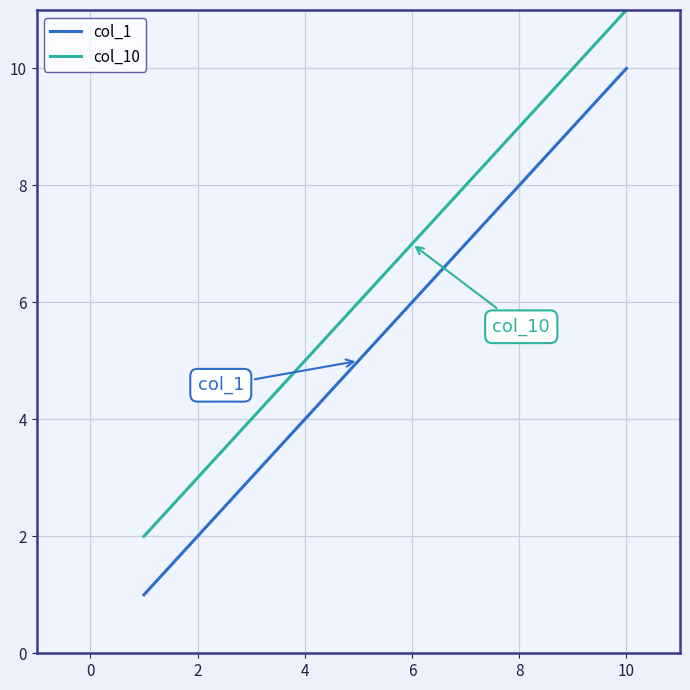

True or false: col_10 and col_1 cross at least once.

False